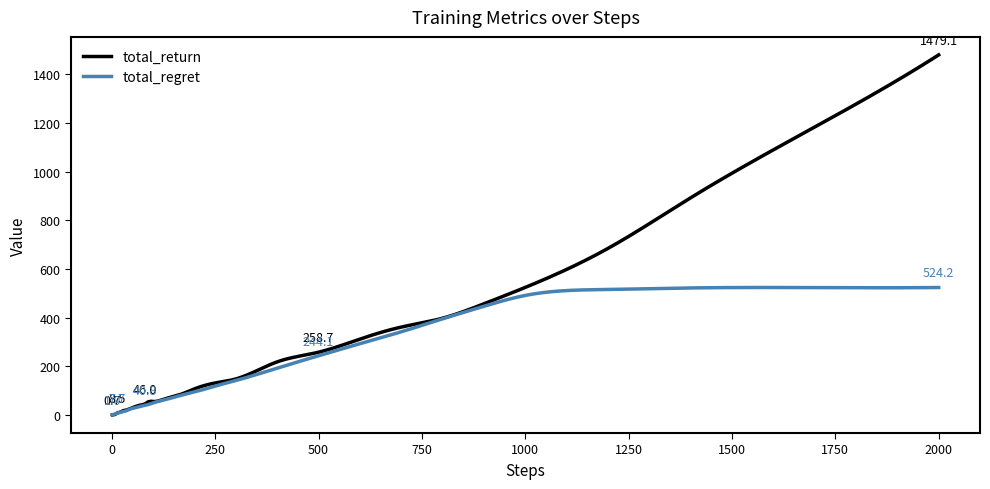

What is the difference between the second highest and minimum values in the total_regret series?

523.3